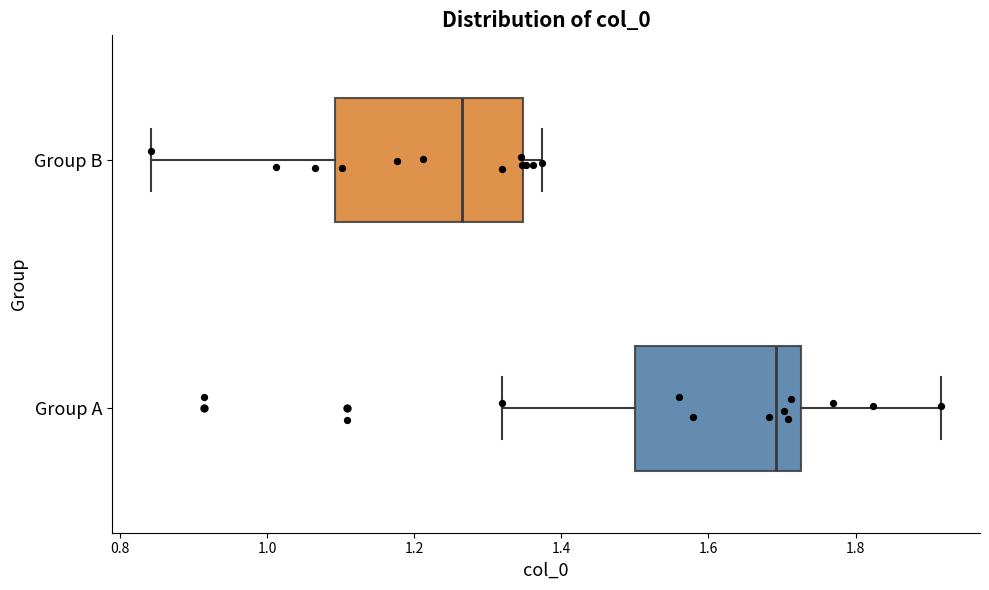

Where does the right whisker of the box for Group A end on the x-axis? The values are not printed on the chart, so give them approximately, as read against the axis.

1.92